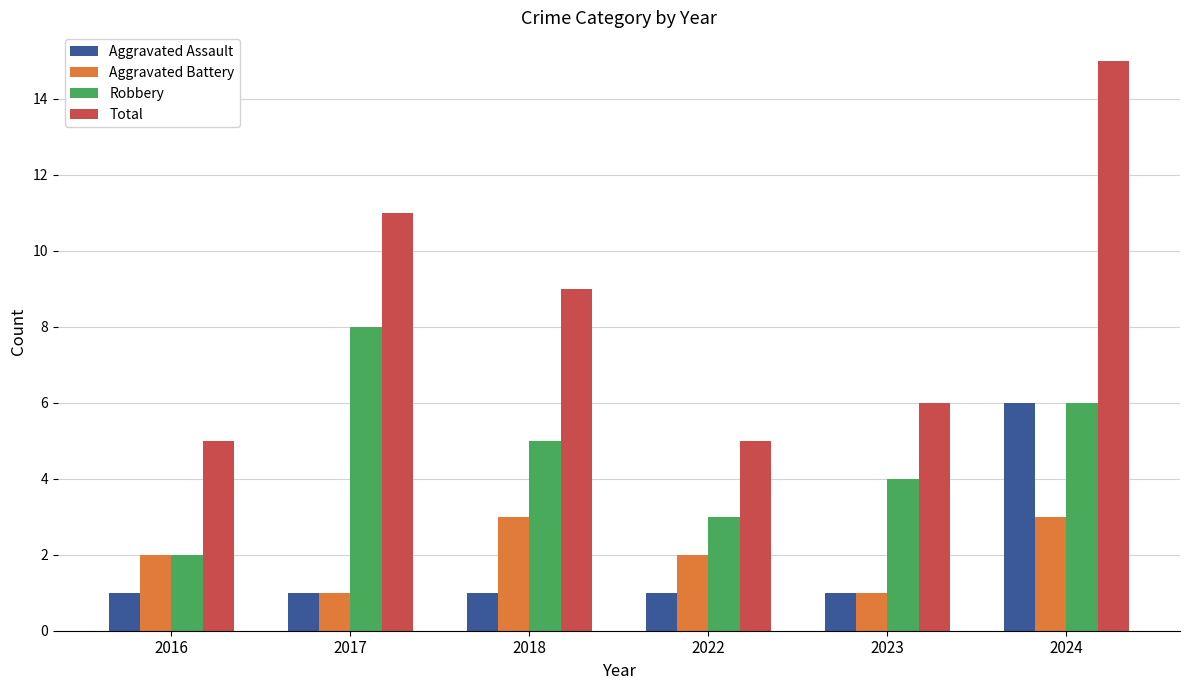

What is the difference between the highest and lowest values at 2016?

4